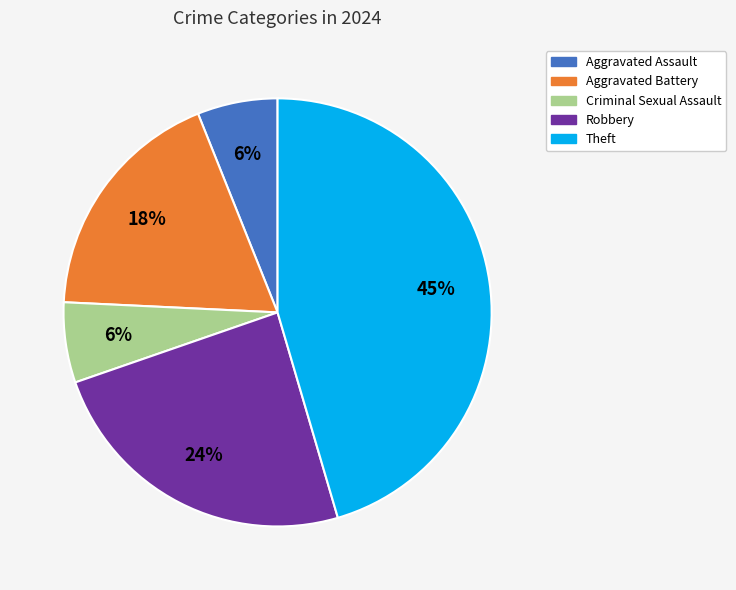

Which slice is the largest?

Theft